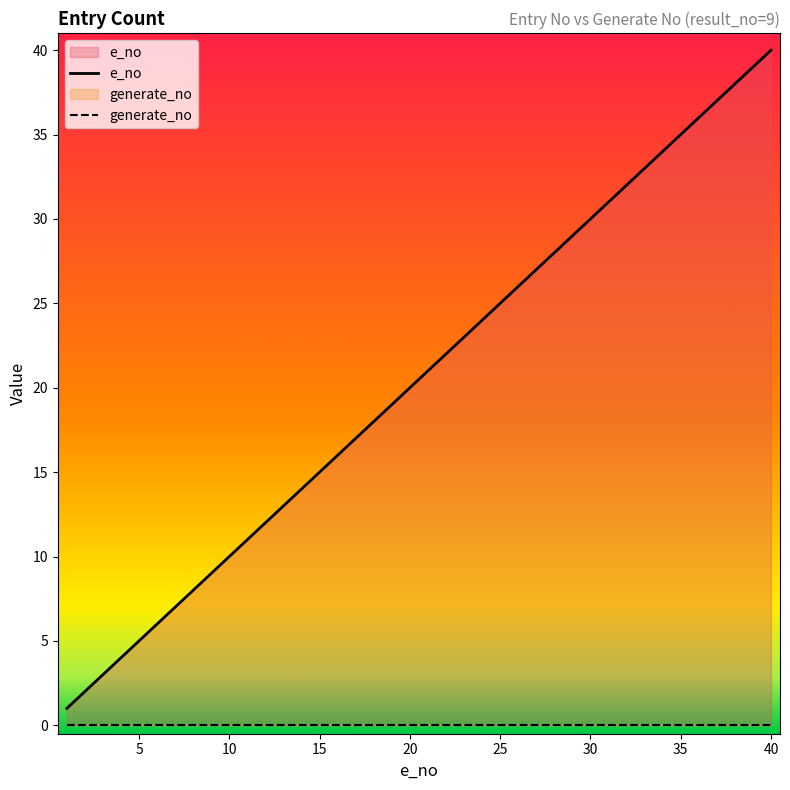

List the labels in order of value, largest first.

40, 39, 38, 37, 36, 35, 34, 33, 32, 31, 30, 29, 28, 27, 26, 25, 24, 23, 22, 21, 20, 19, 18, 17, 16, 15, 14, 13, 12, 11, 10, 9, 8, 7, 6, 5, 4, 3, 2, 1